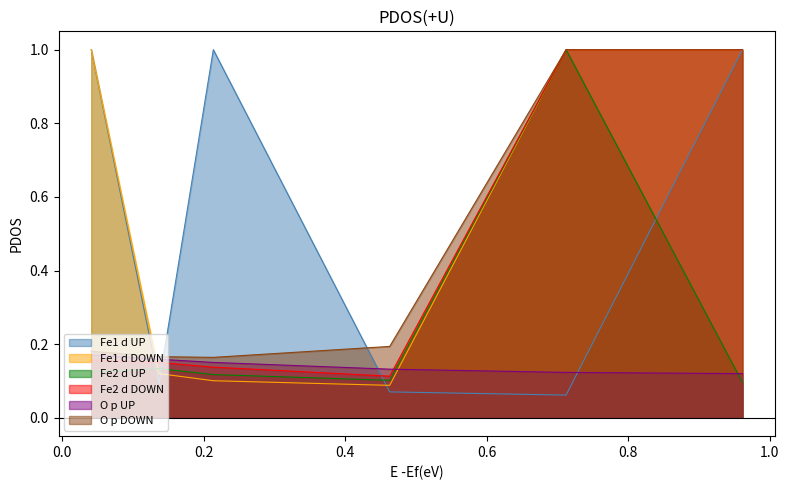

Is it true that 5100 equals 0.0 at 0.136986301369863?

False